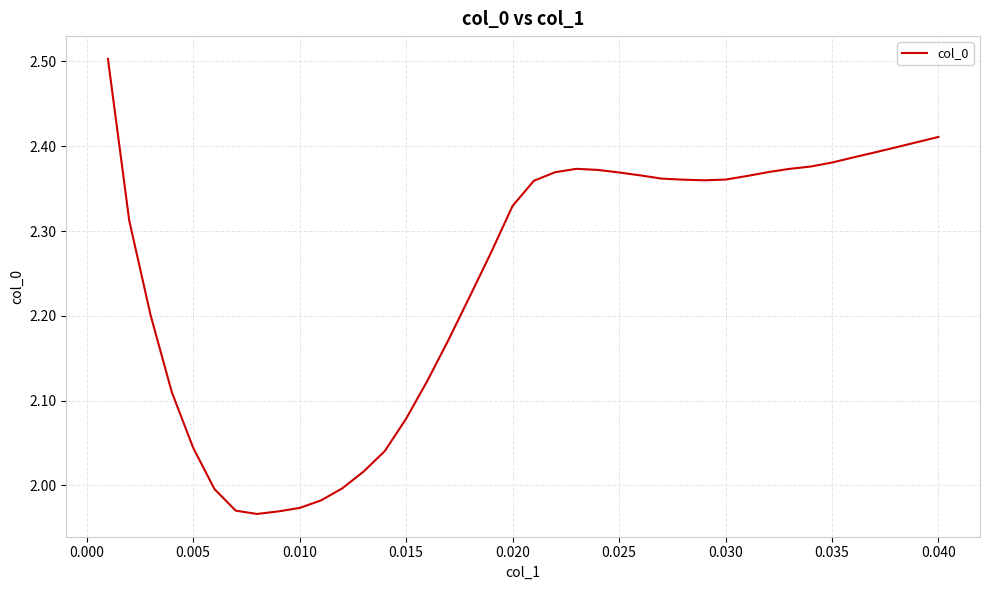

What is the difference between the maximum and minimum values?

0.5